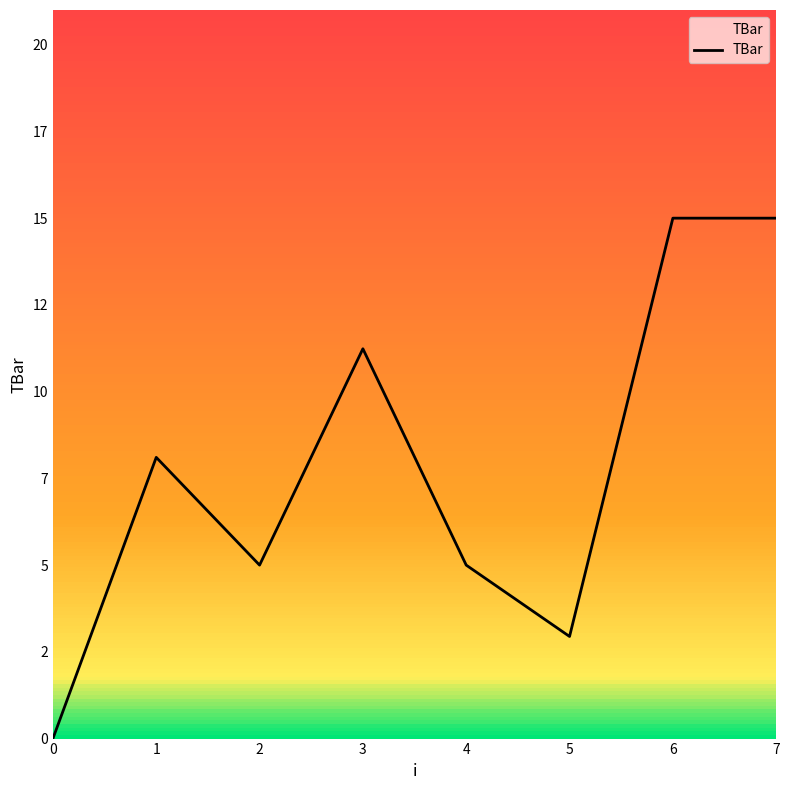

Is this an area chart (filled region under the line)?

No